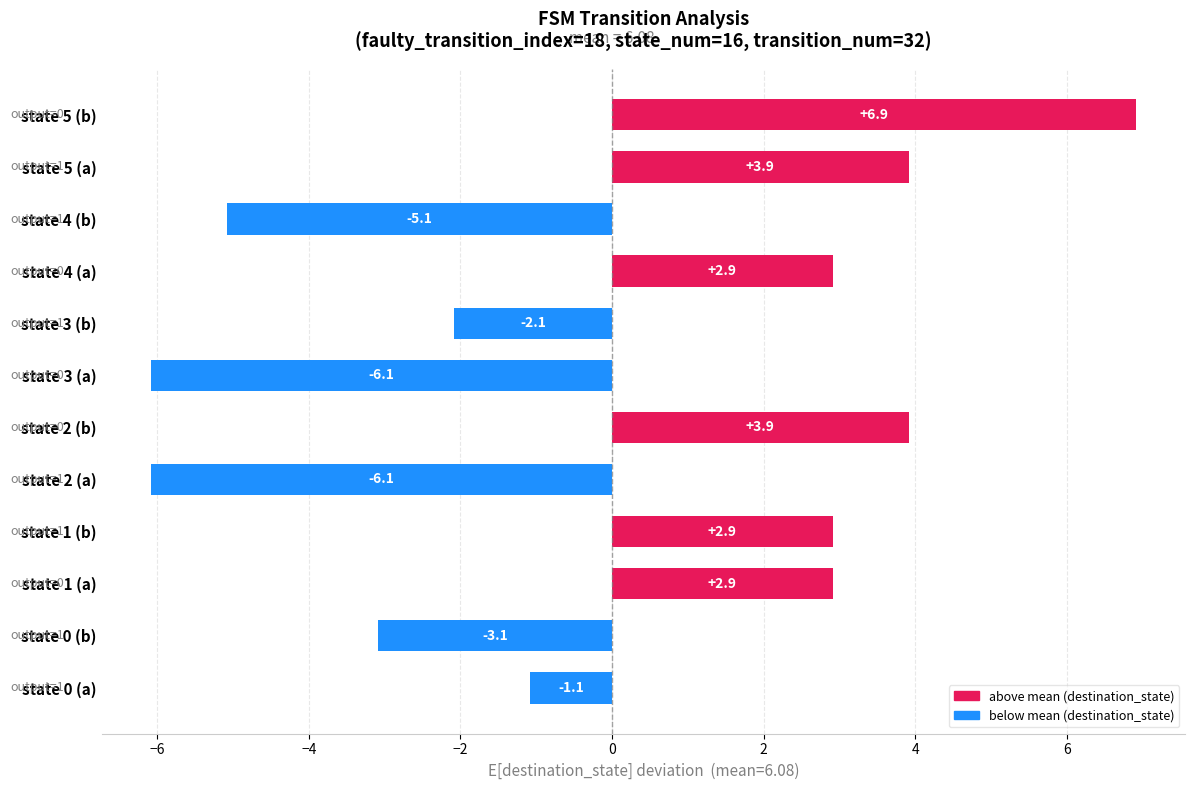

How many data points does each series have?

12